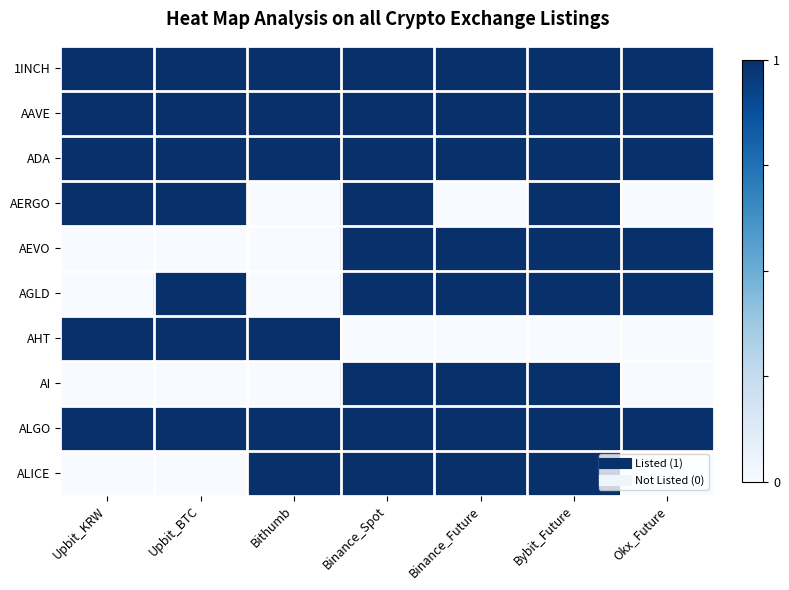

How many series are shown in this chart?

10